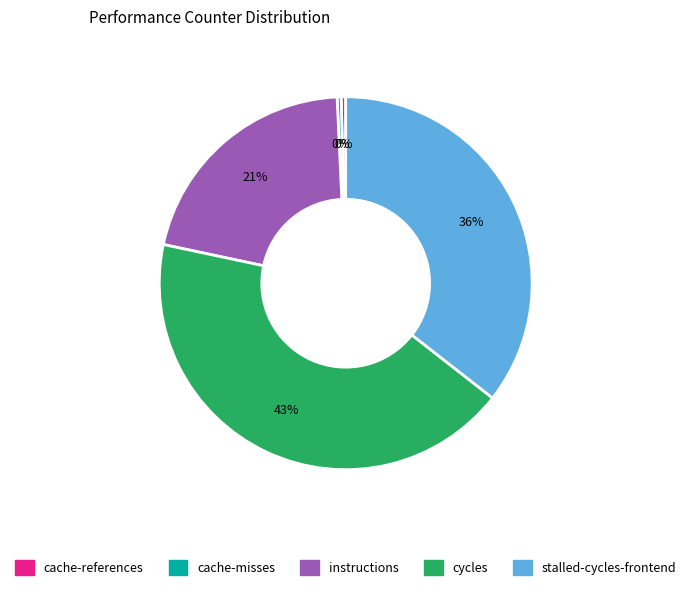

To the nearest percent, what is the average slice percentage?

20%